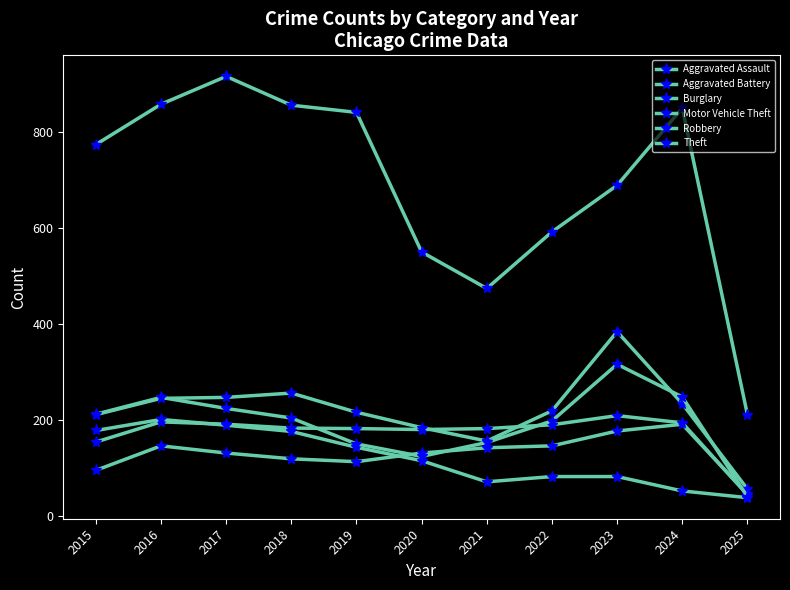

At which label does Motor Vehicle Theft first exceed 219?

2016